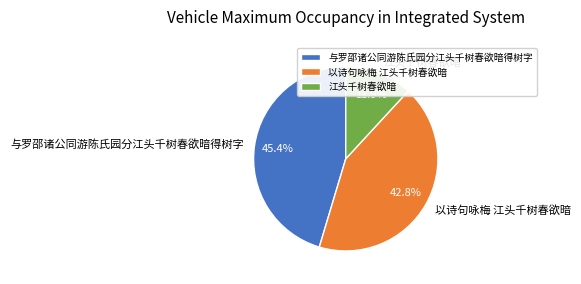

What is the ratio of the value at 以诗句咏梅 江头千树春欲暗 to the value at 江头千树春欲暗?

3.6